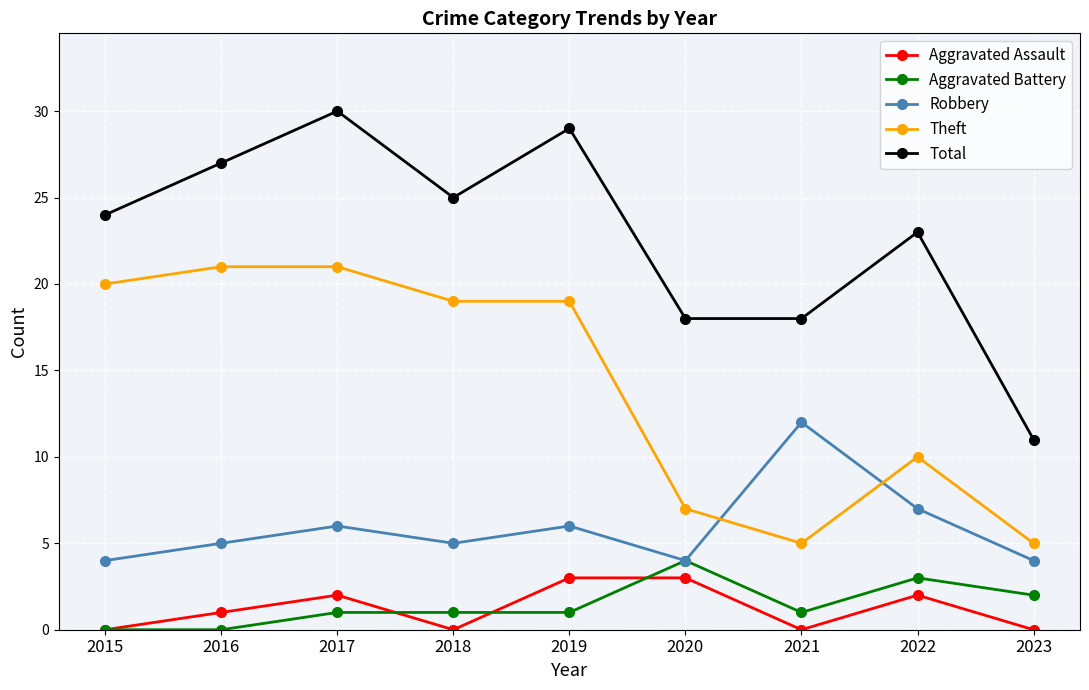

What are all the series names shown in the legend?

Aggravated Assault, Aggravated Battery, Robbery, Theft, Total